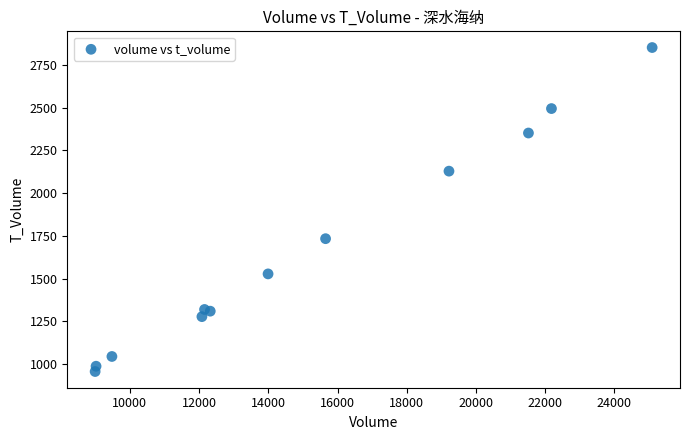

What Y value in the scatter plot is closest to 1904?

1734